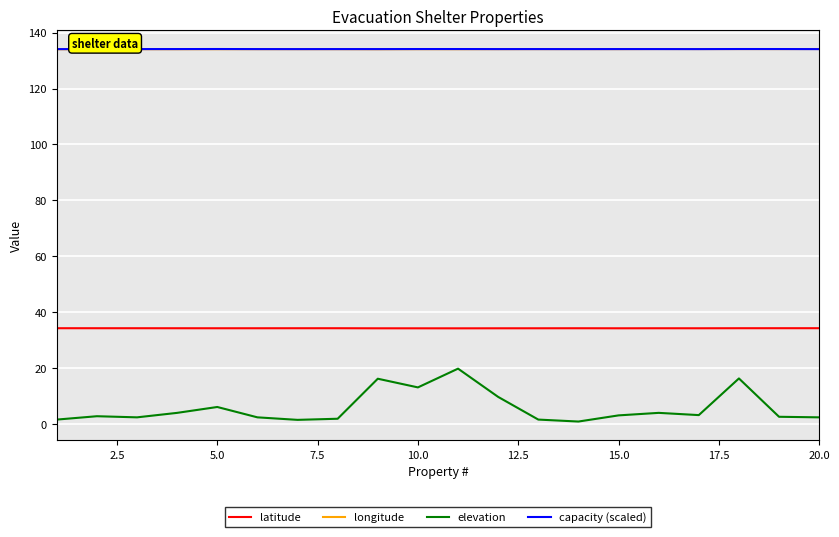

Count the number of categories in the chart.

20